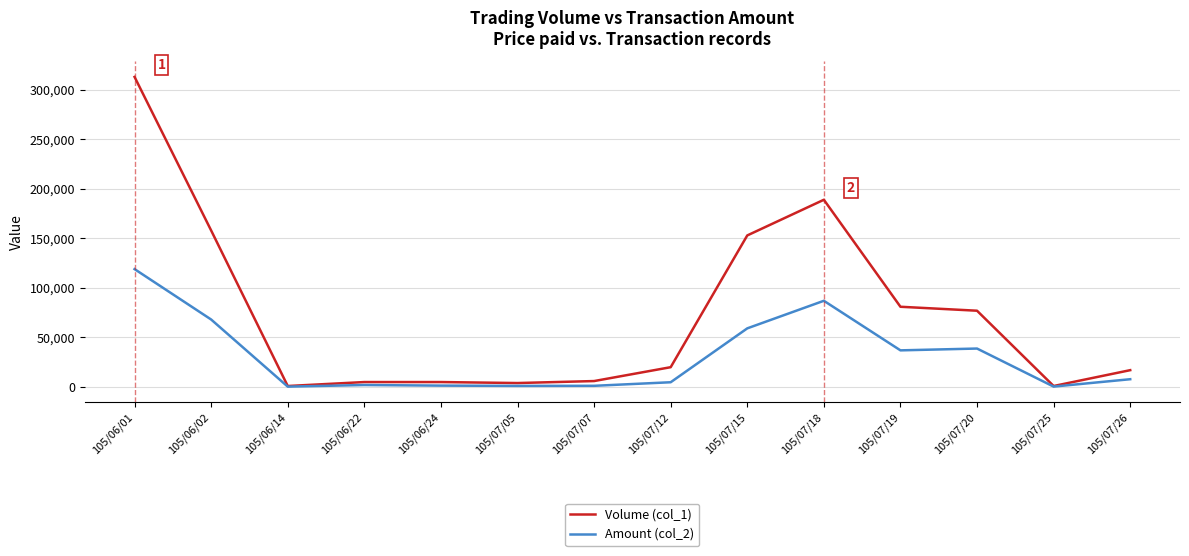

At which label is Amount (col_2) closest to 59695?

105/07/15